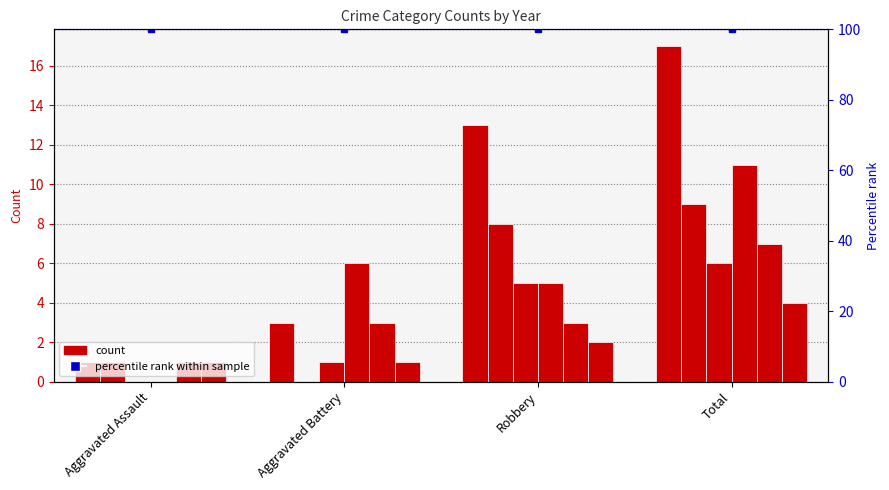

At which category does the chart reach its peak across all series?

Total